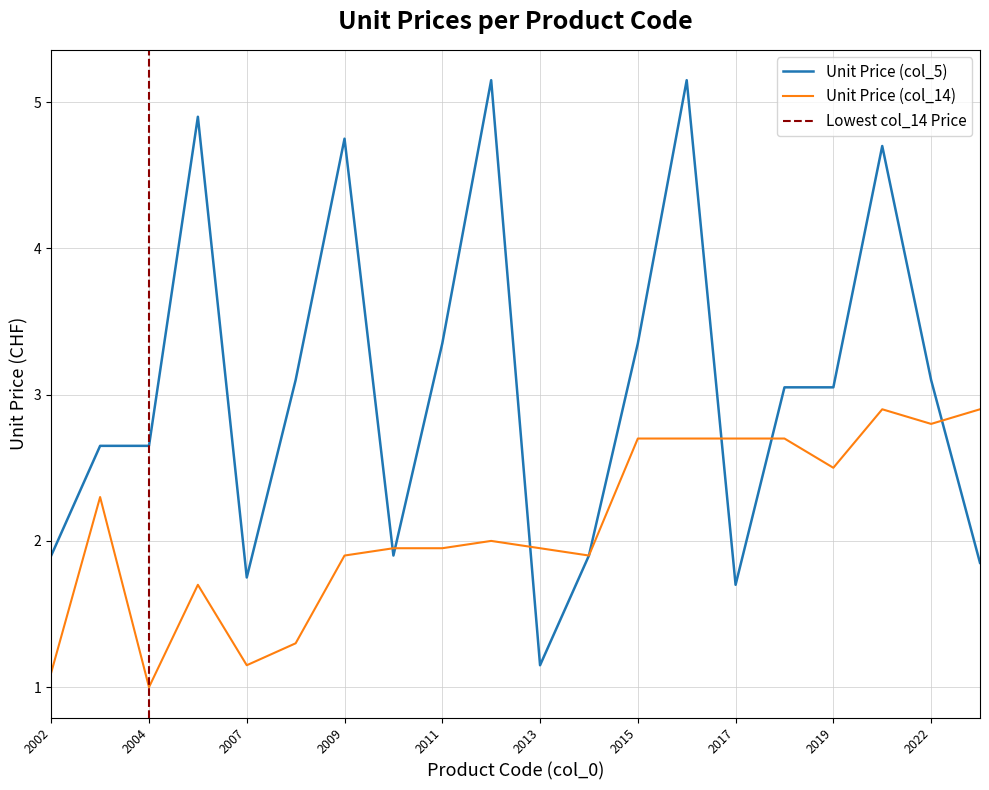

Between 2011 and 2012, which is larger?

2012